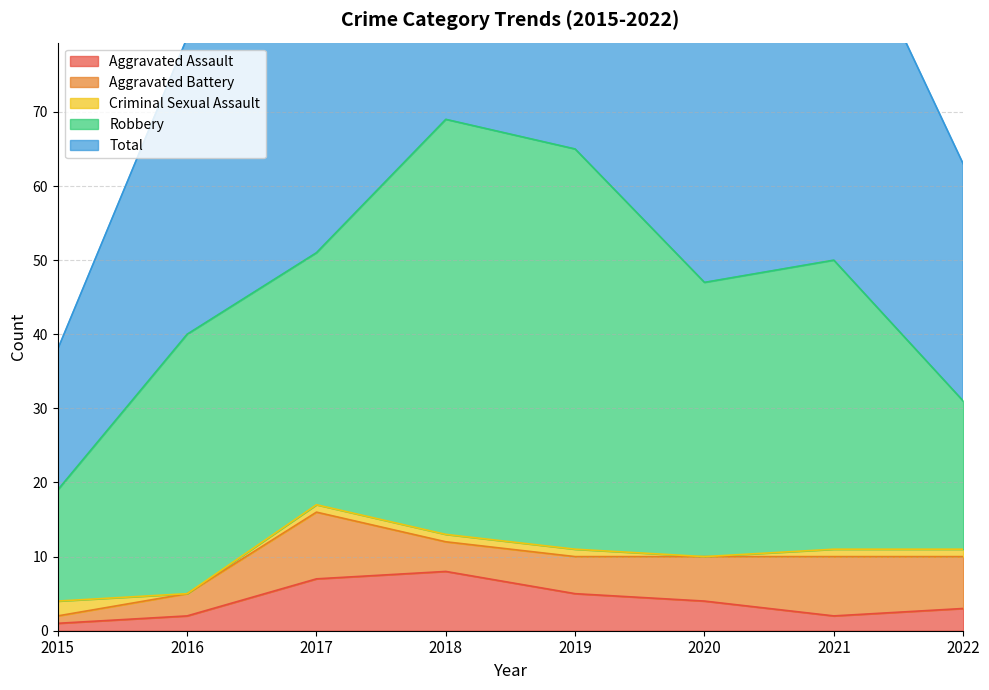

Which category has the lowest value across all series?

2016